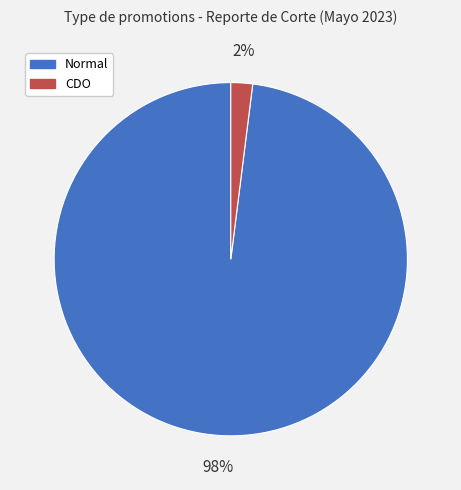

Do CDO and Normal together represent more than half of the pie?

Yes